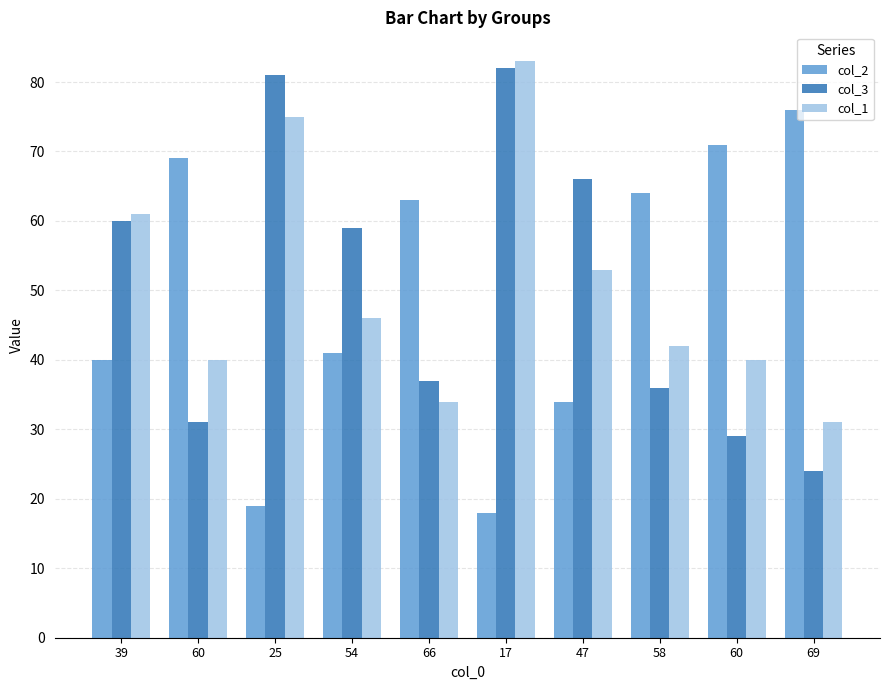

What are all the series names shown in the legend?

col_2, col_3, col_1